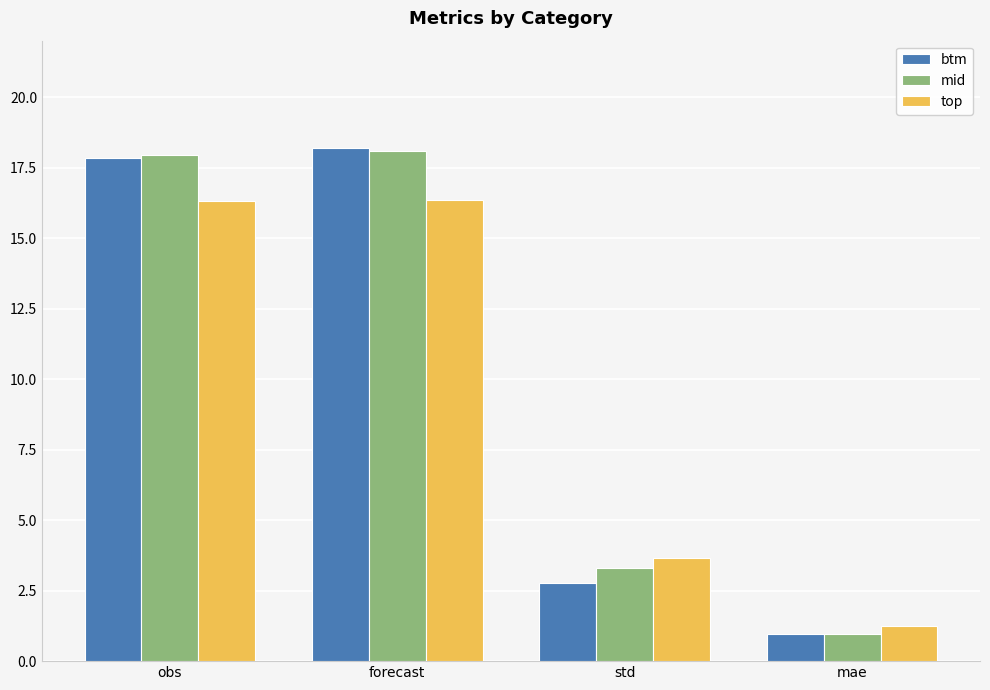

What is the approximate value of top at obs?

16.3